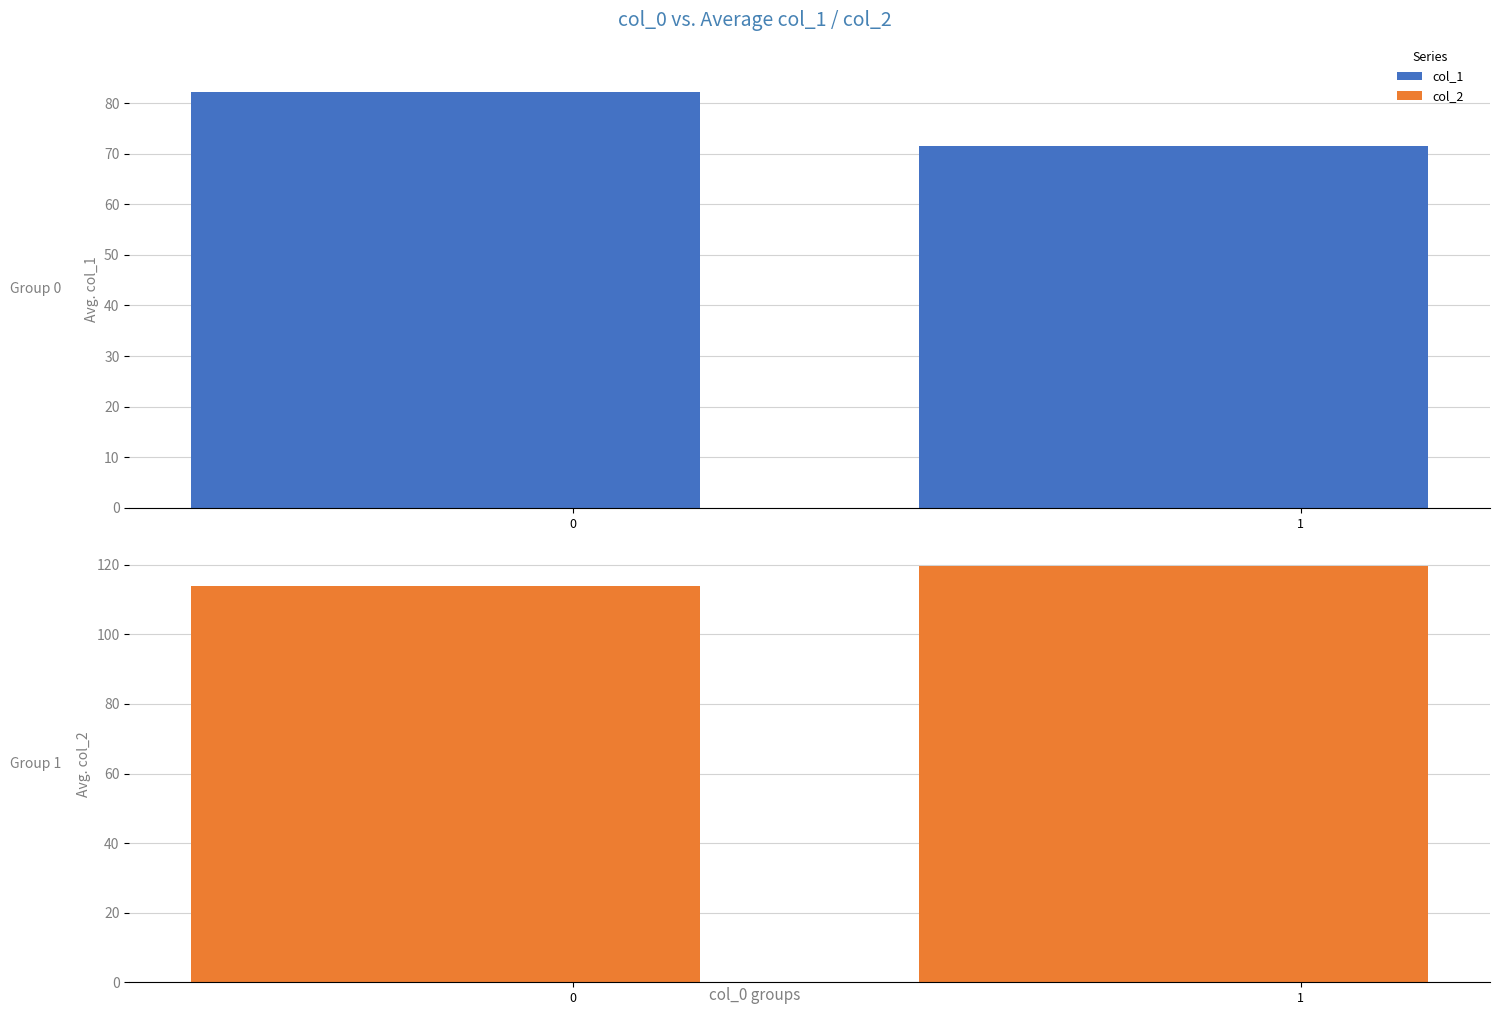

The value of col_2 at 0 is 113.9. True or false?

True